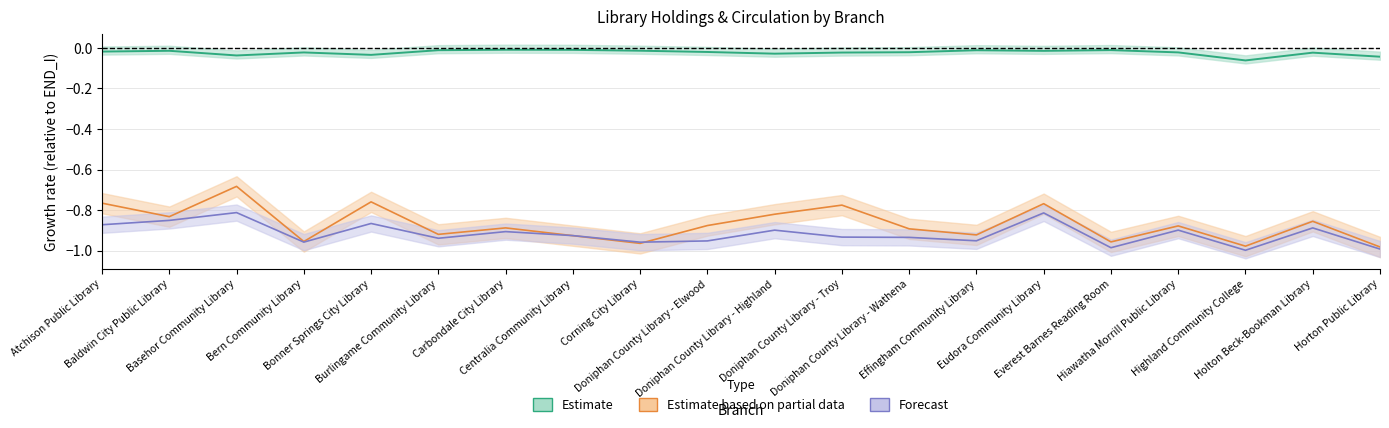

What is the sum of all Estimate based on partial data values?

-17.4